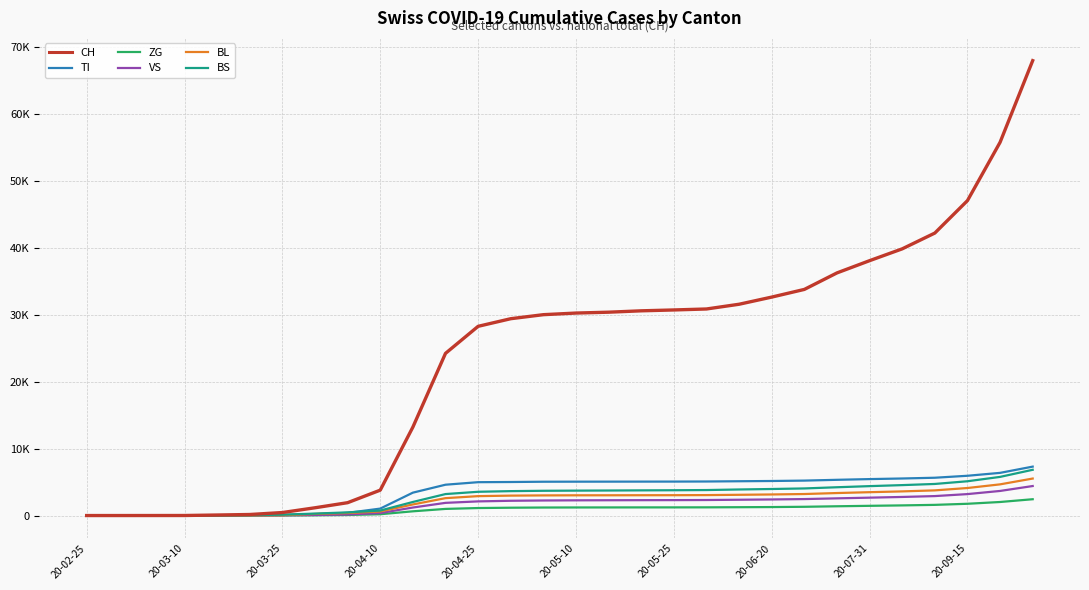

What are all the series names shown in the legend?

CH, TI, ZG, VS, BL, BS